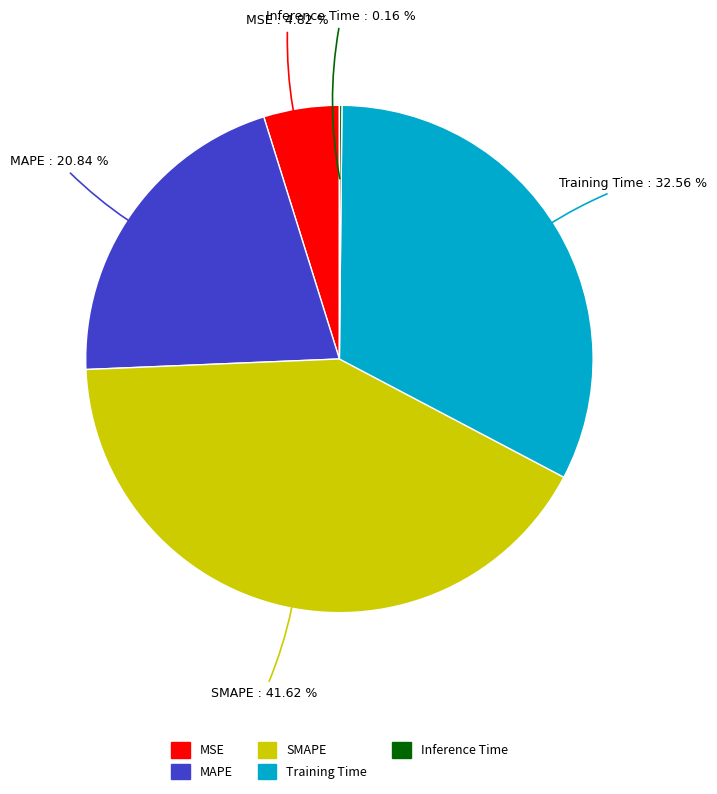

Is there a majority slice in this chart?

No